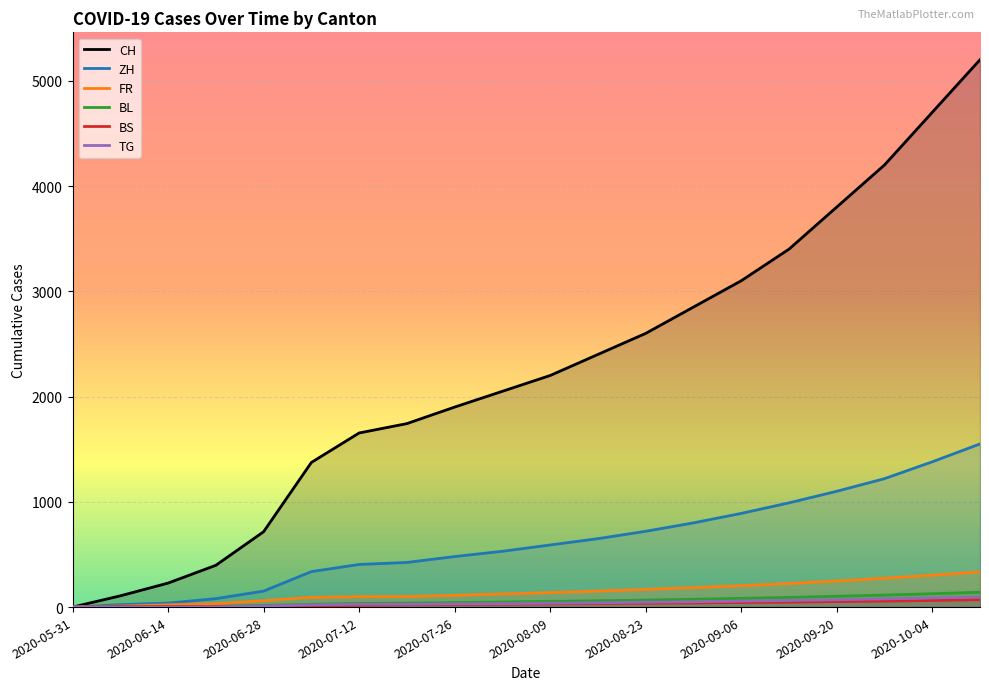

What is the difference between the maximum and second lowest values in the BL series?

138